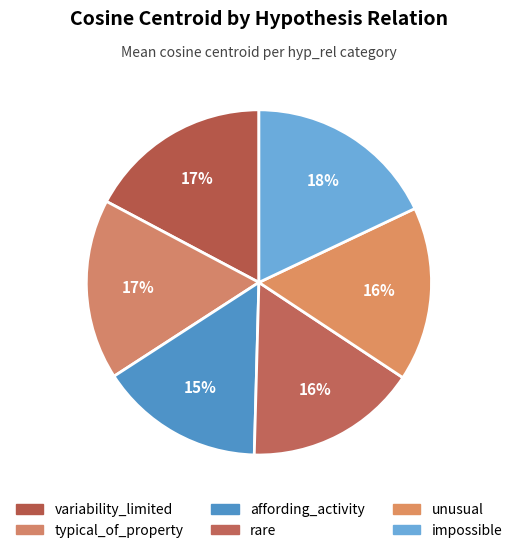

Is it true that impossible is 18% of the pie?

True